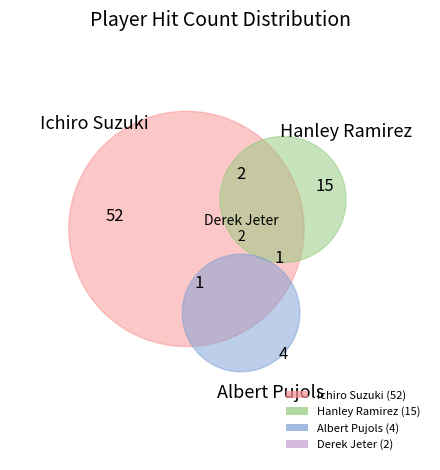

Is there any slice that represents more than half of the pie?

Yes